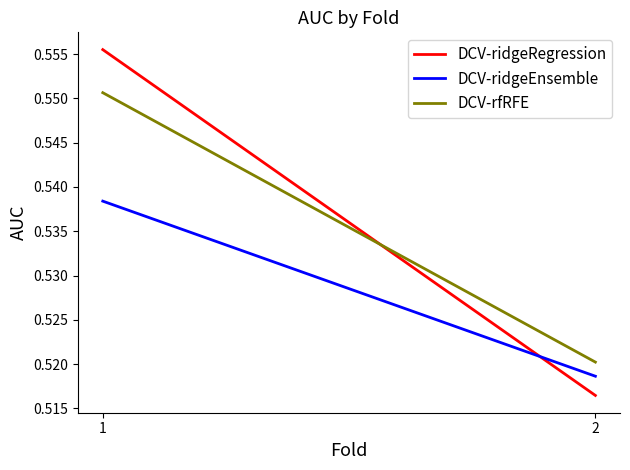

At how many categories does at least one series exceed 0?

2